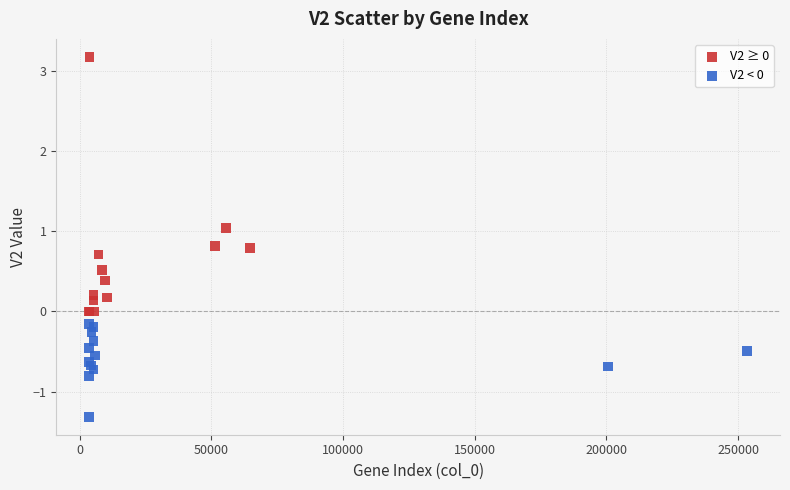

Which series has the largest Y range (max minus min)?

V2 ≥ 0